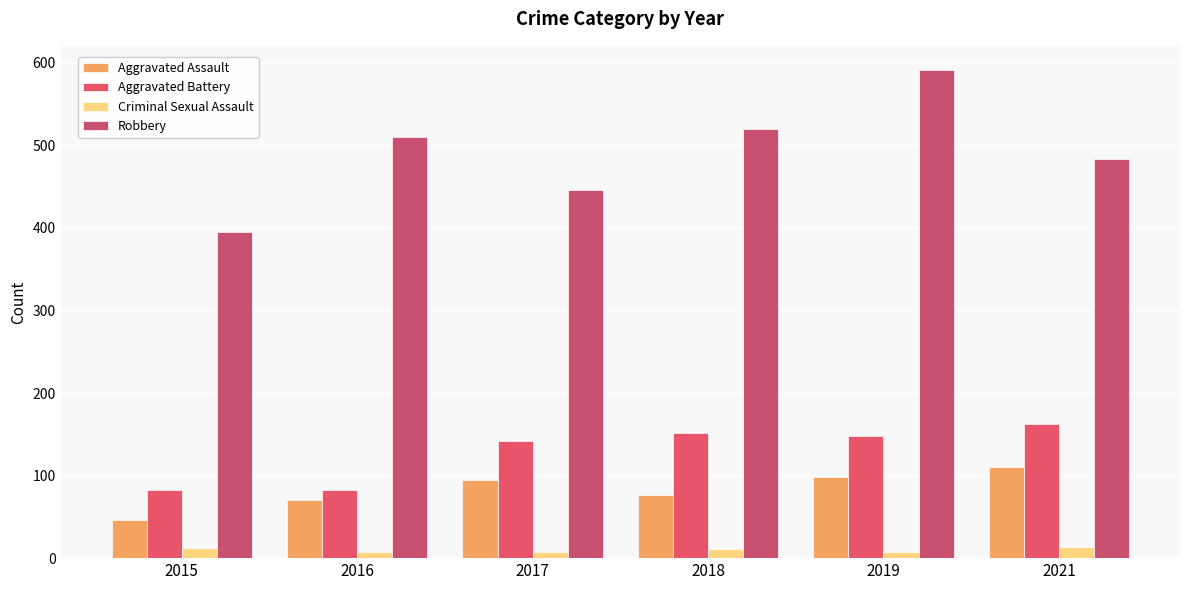

What is the value of the Aggravated Assault bar at the 3rd from the left?

95